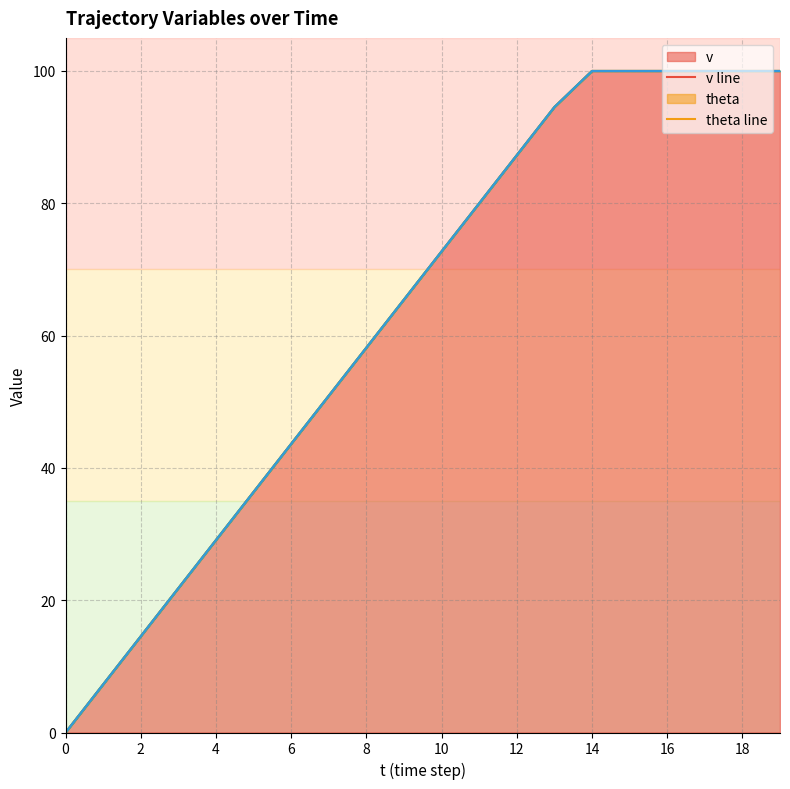

Count the number of categories in the chart.

20